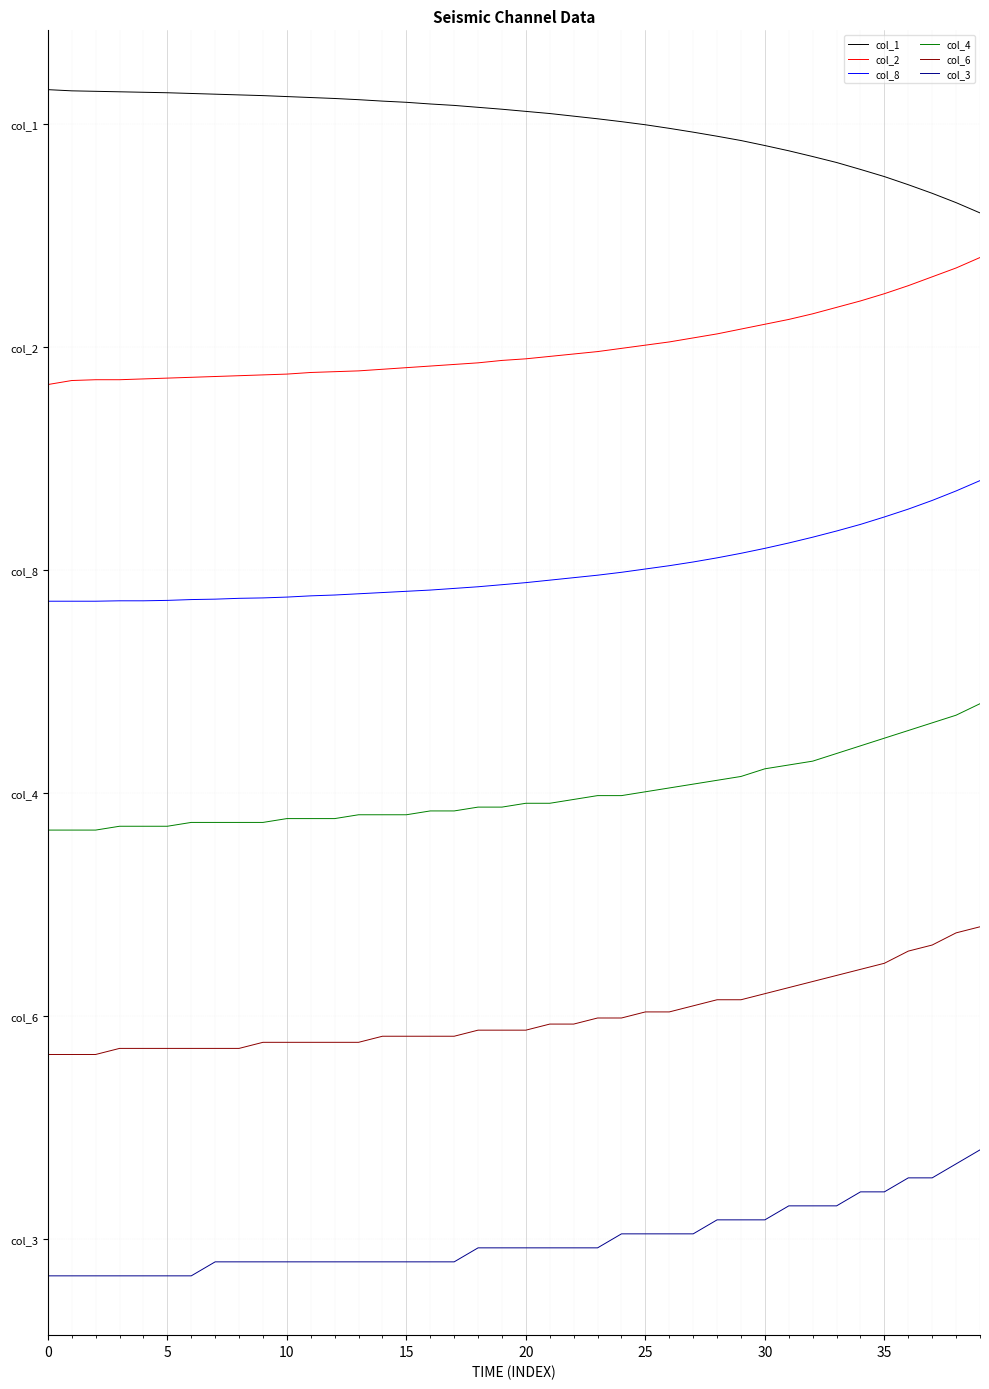

What is the average value of the col_2 series?

10.0